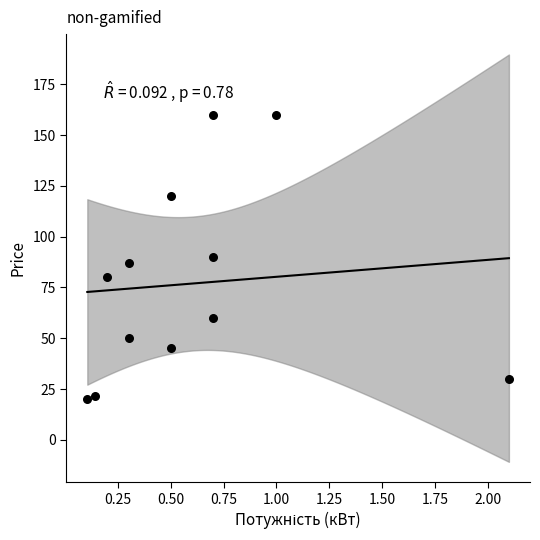

What is the average X value?

0.6